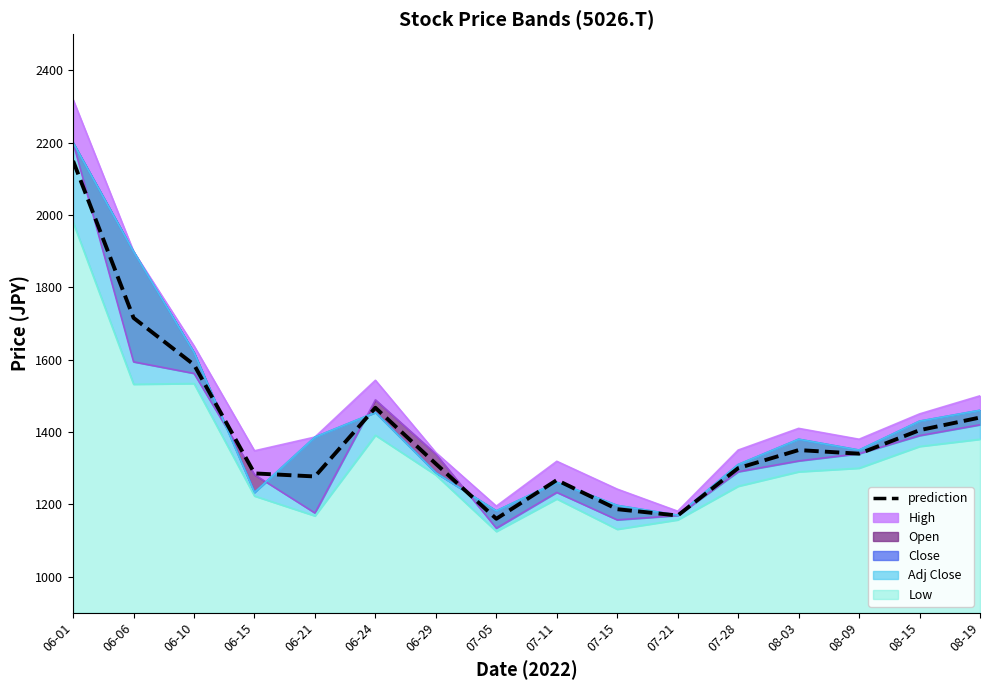

Reading right to left, transcribe all the data shown in this chart.

1440.0	1405.0	1340.0	1350.0	1300.0	1169.0	1186.5	1267.0	1160.0	1312.0	1467.0	1277.0	1285.5	1586.0	1715.5	2149.5